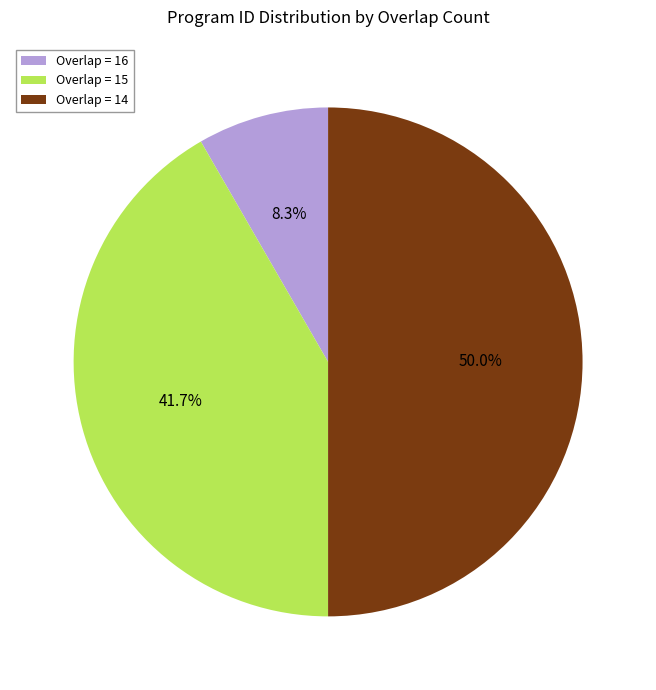

Approximately how many times larger is the value at Overlap = 15 compared to Overlap = 16?

5.0